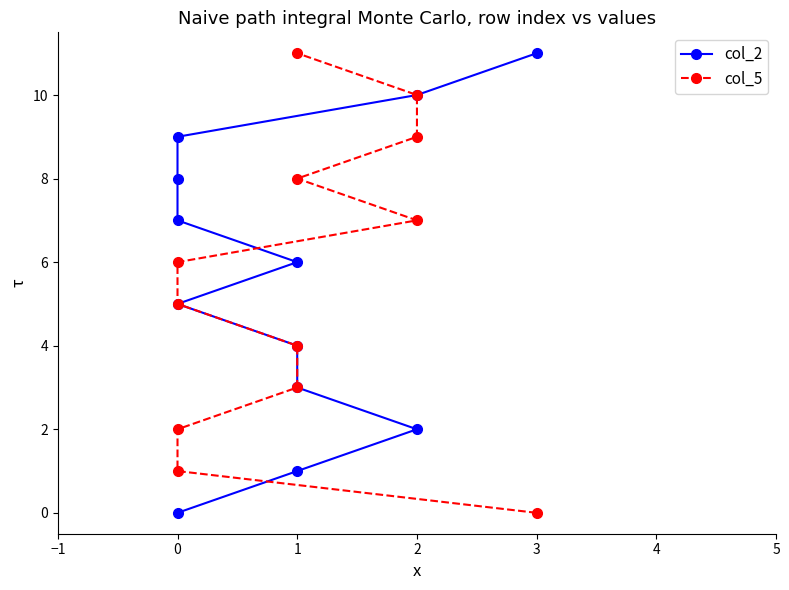

How many lines are shown in the chart?

2